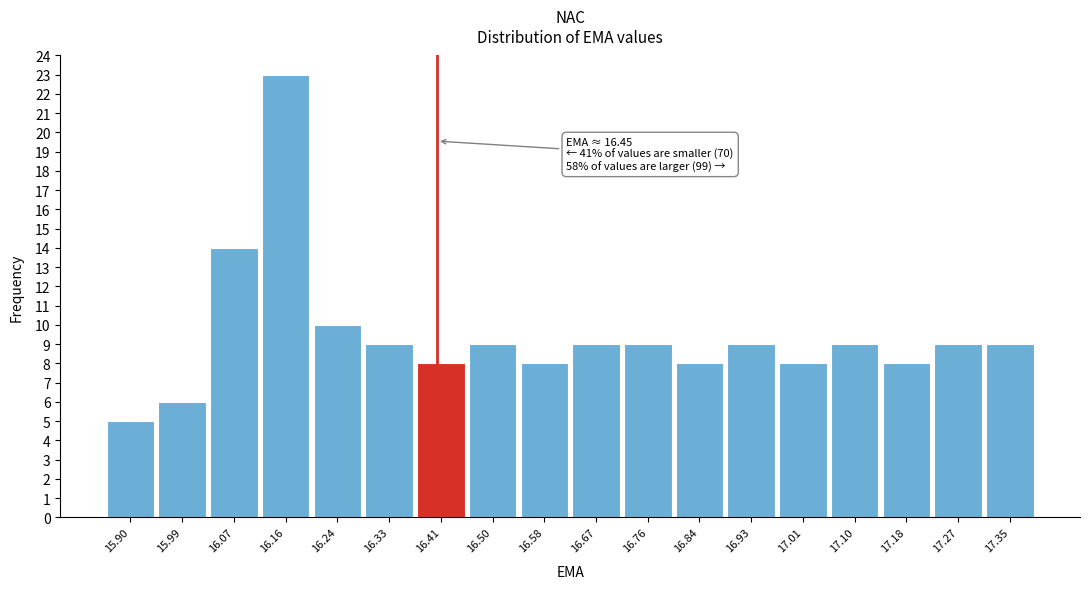

Reading left to right, what are all the values shown in this chart?

15.90=5	15.99=6	16.07=14	16.16=23	16.24=10	16.33=9	16.41=8	16.50=9	16.58=8	16.67=9	16.76=9	16.84=8	16.93=9	17.01=8	17.10=9	17.18=8	17.27=9	17.35=9